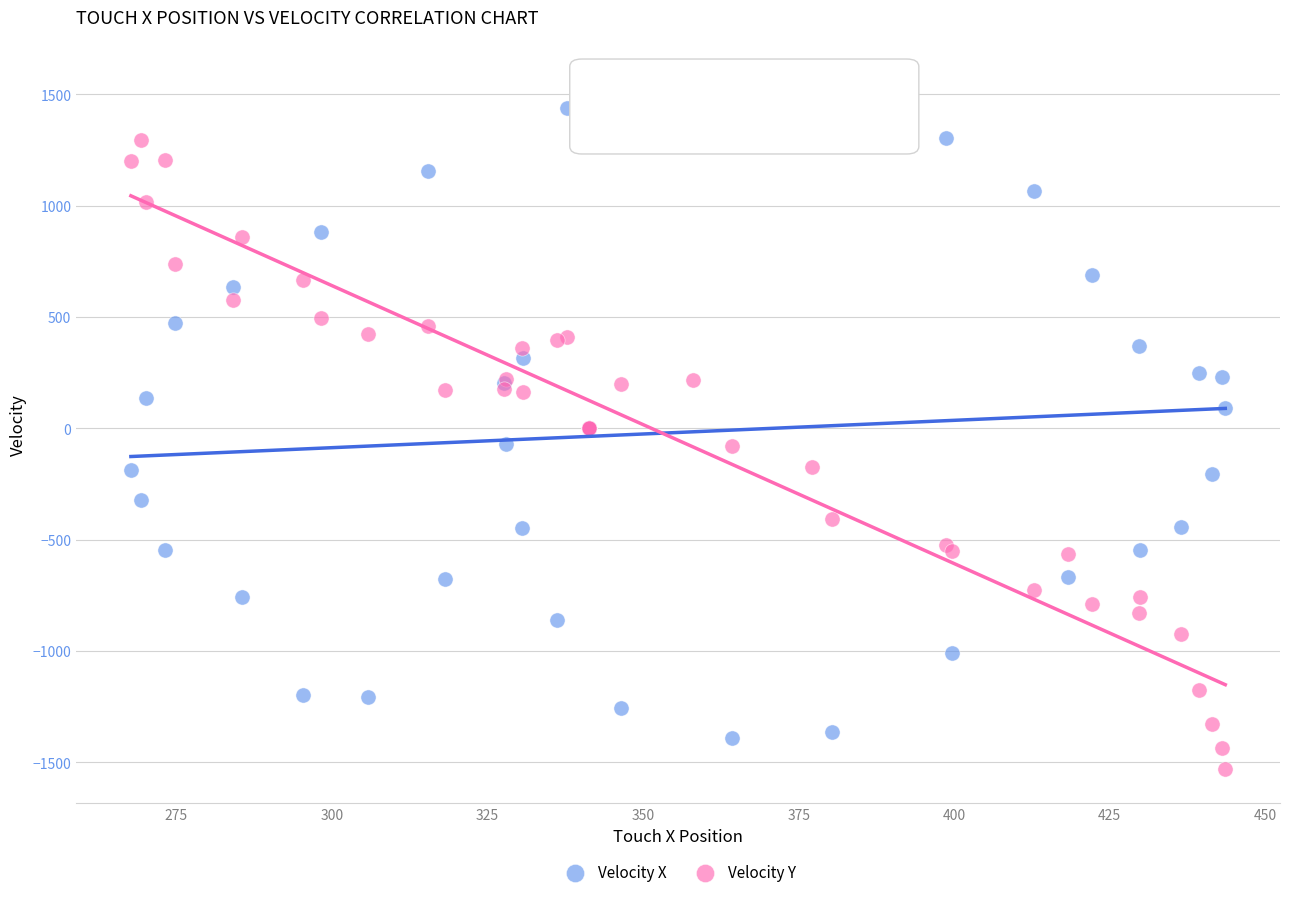

What are all the series names shown in the legend?

Velocity X, Velocity Y